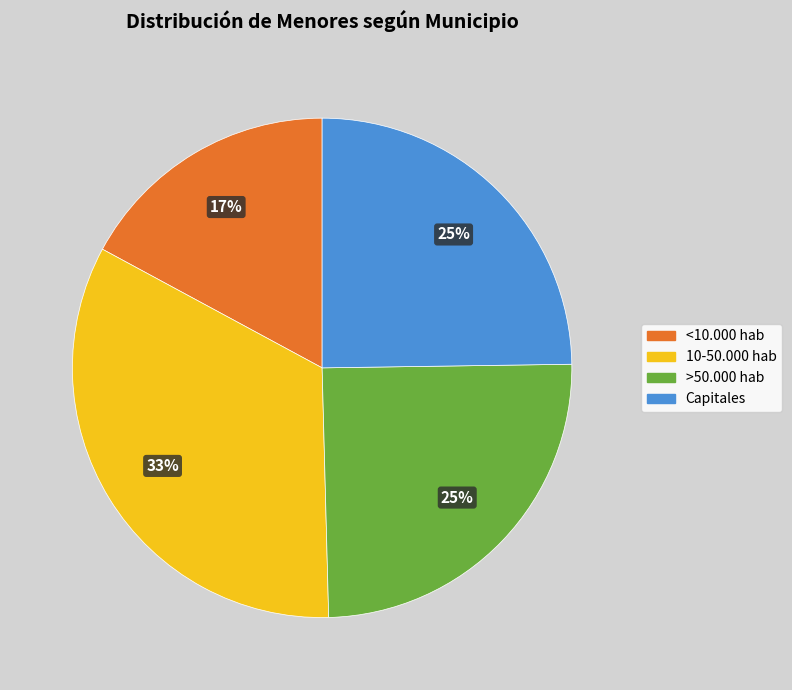

To the nearest percent, what is the average slice percentage?

25%